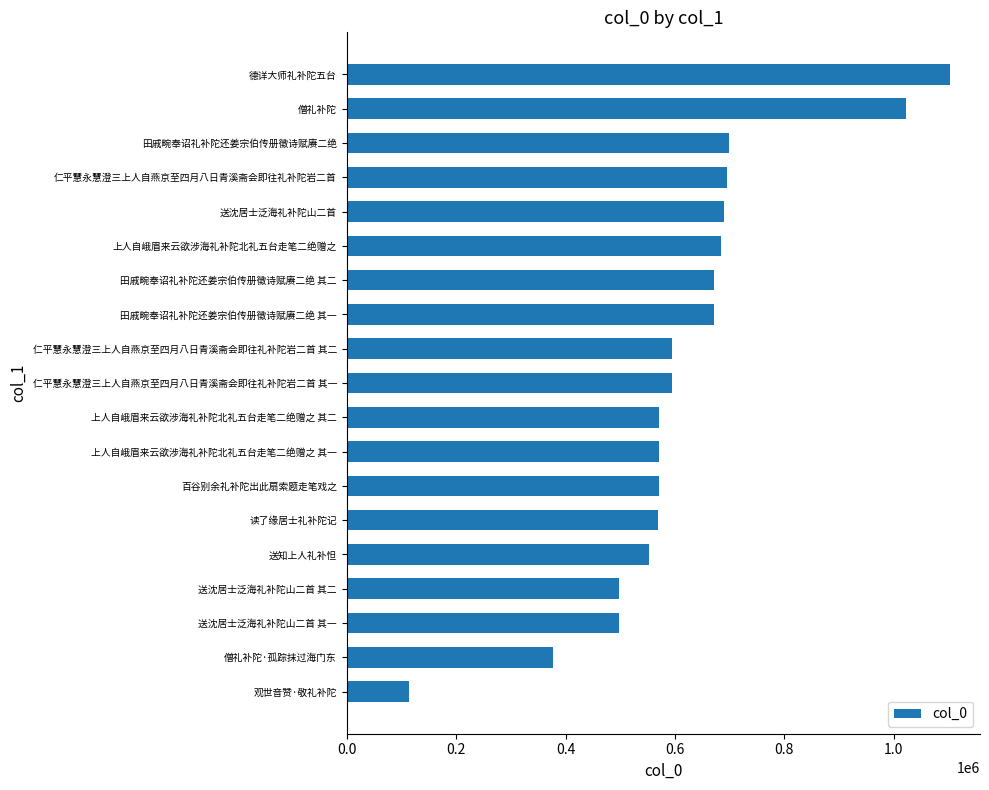

What is the sum of the values at 仁平慧永慧澄三上人自燕京至四月八日青溪斋会即往礼补陀岩二首 and 仁平慧永慧澄三上人自燕京至四月八日青溪斋会即往礼补陀岩二首 其二?

1290525